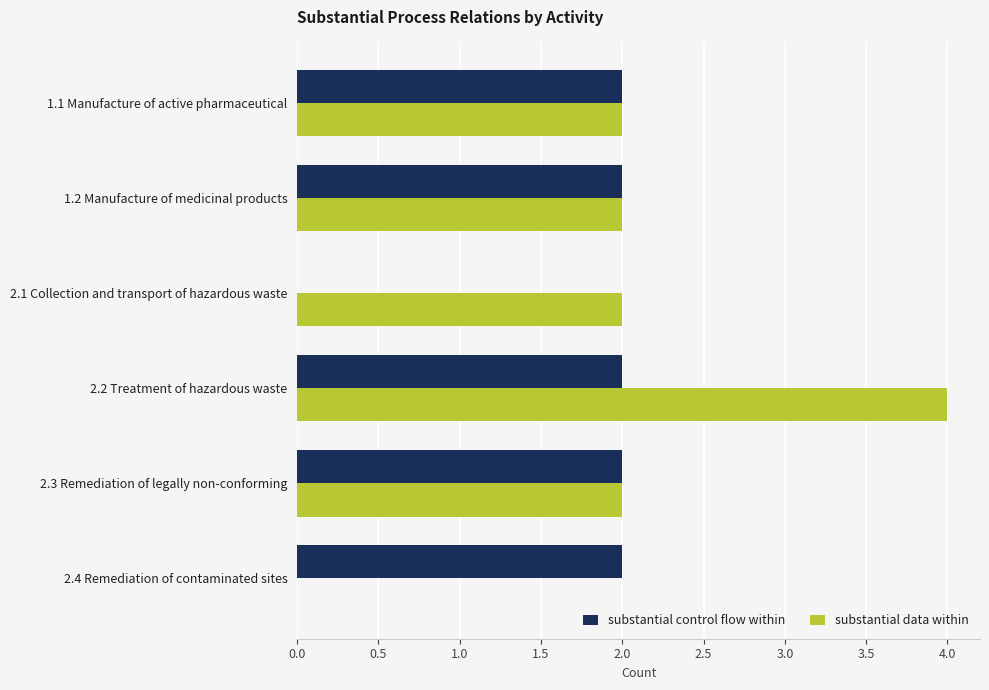

Which series has the largest total across all categories?

substantial data within